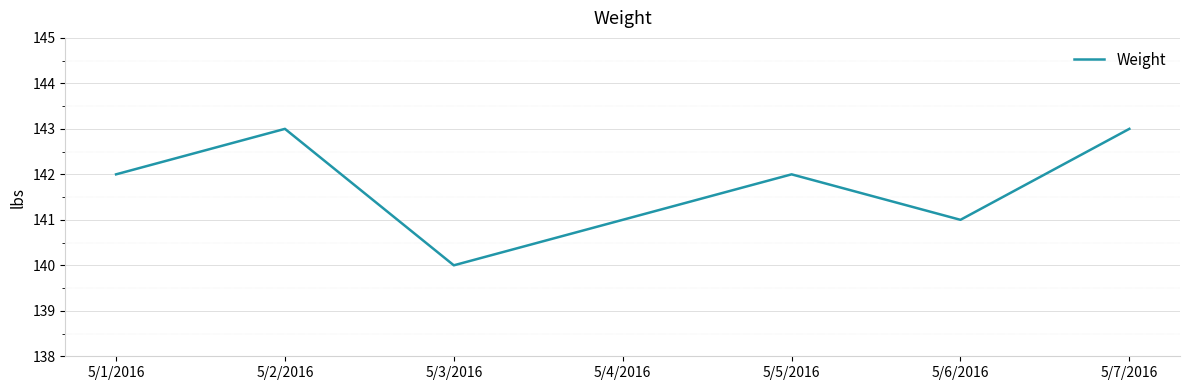

Count the number of data series in this chart.

1